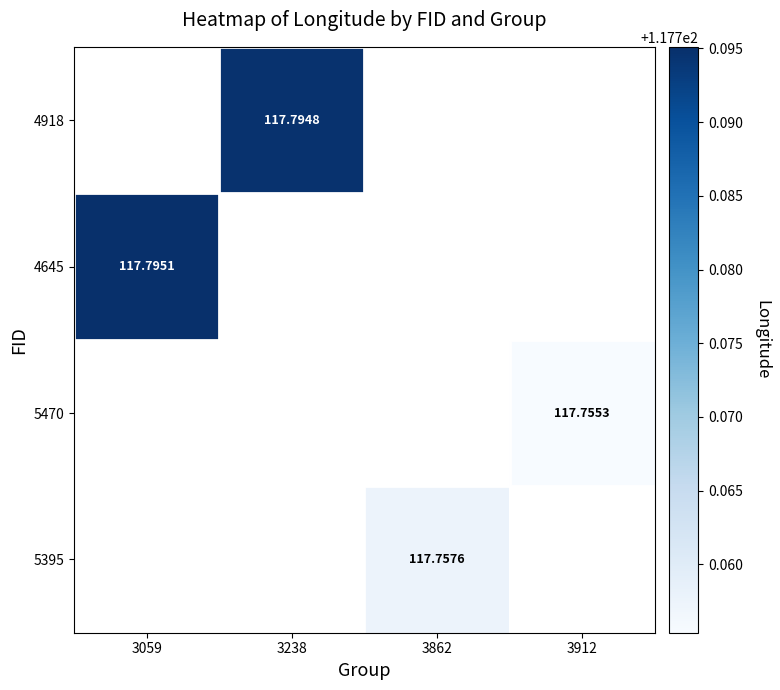

List the labels in order of 4645 value, largest first.

3059, 3238, 3862, 3912